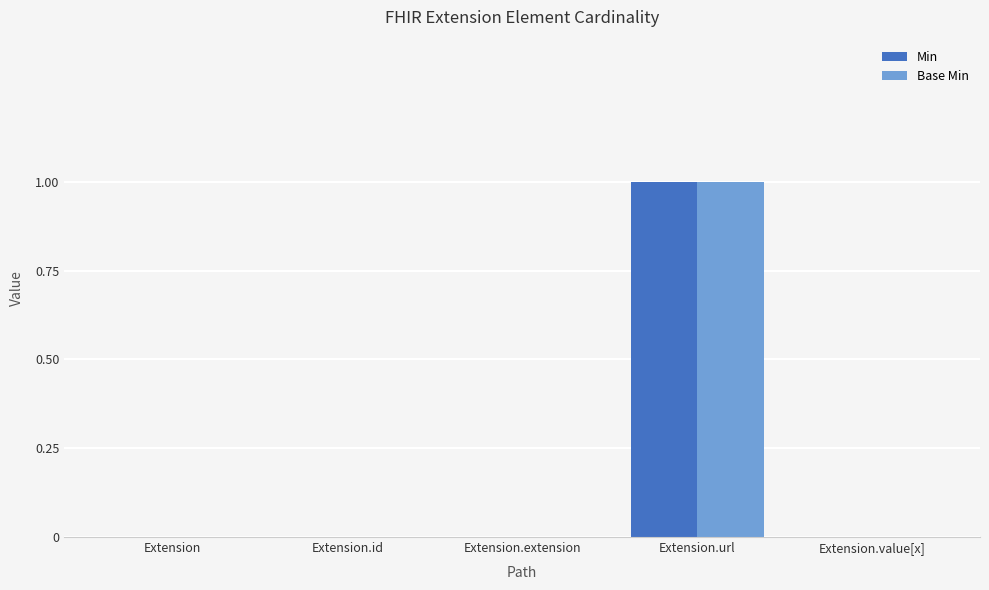

At which category is the sum across all series the highest?

Extension.url